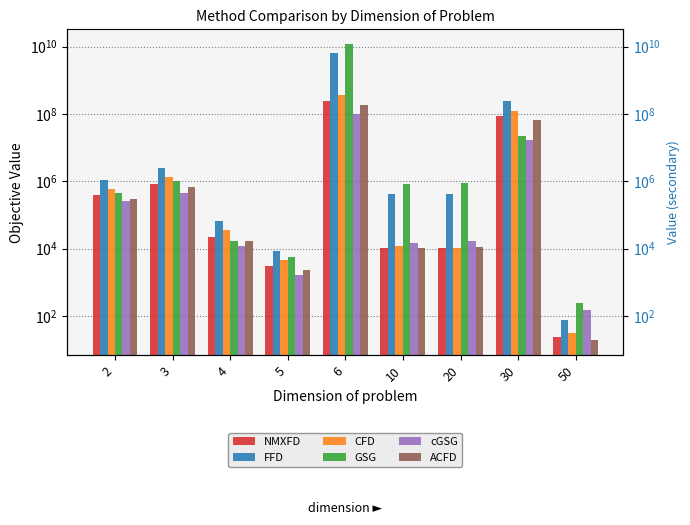

How many groups of bars are there?

9